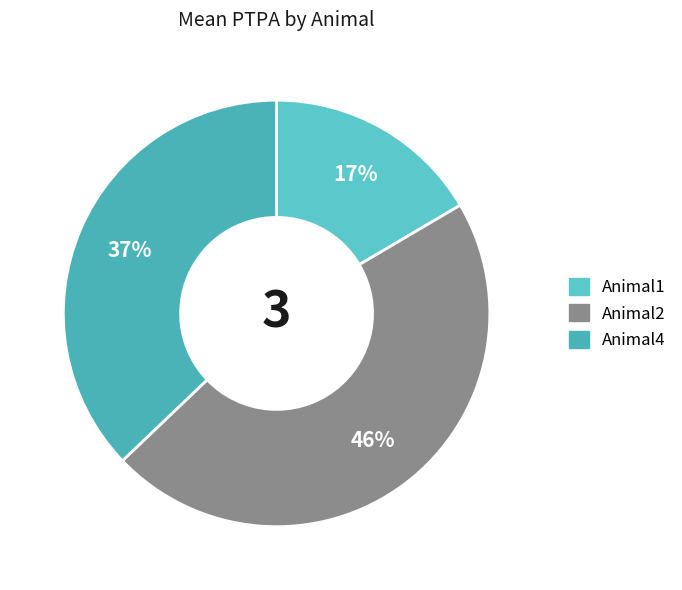

Count the number of slices in the pie.

3